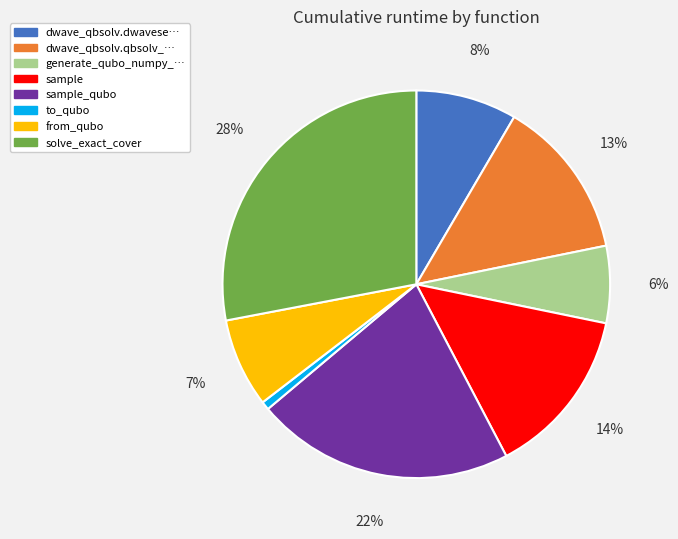

Does any single category account for the majority?

No